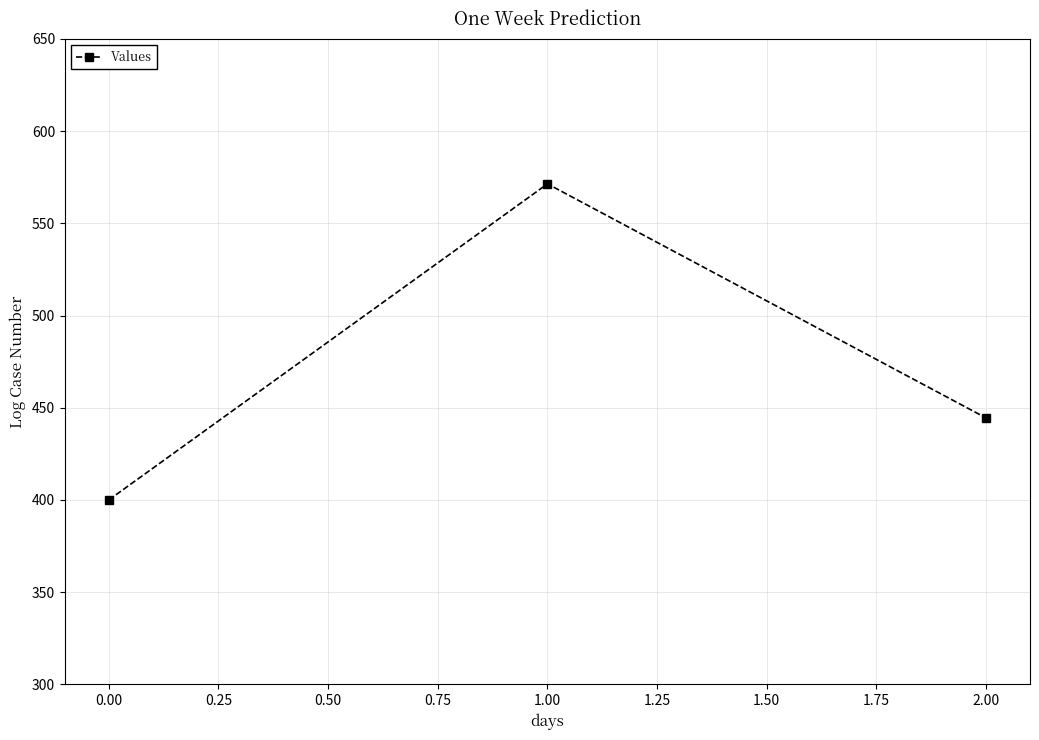

What is the sum of all values?

1415.9